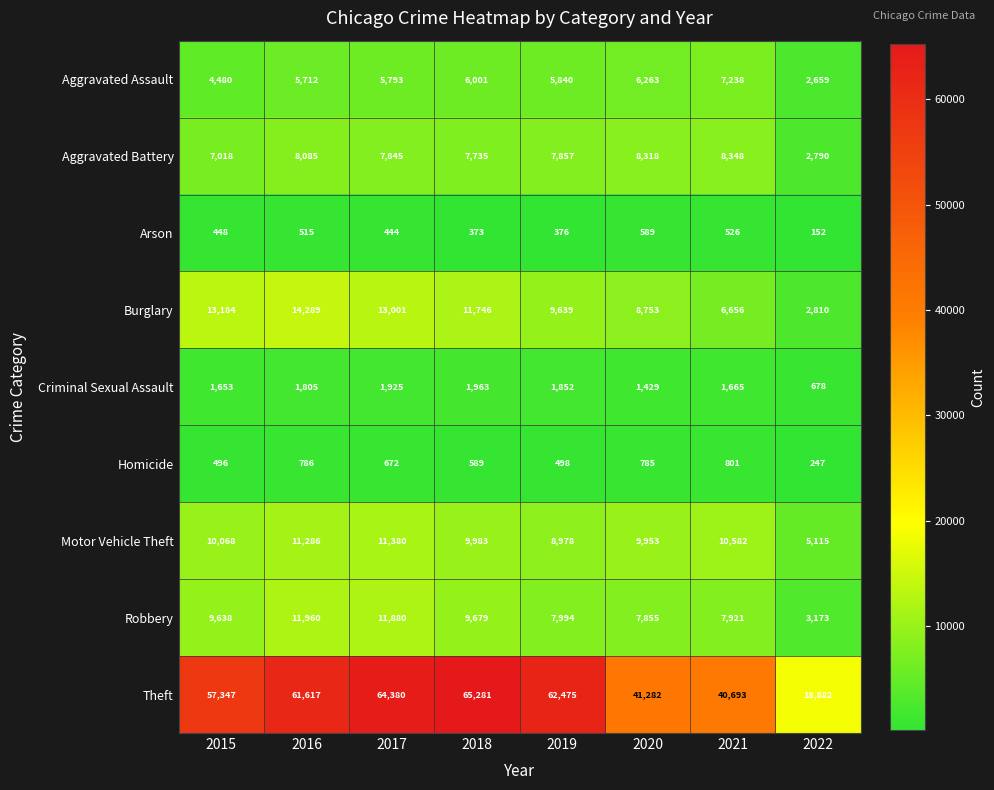

Rank the series by their maximum value, from highest to lowest.

Theft, Burglary, Robbery, Motor Vehicle Theft, Aggravated Battery, Aggravated Assault, Criminal Sexual Assault, Homicide, Arson